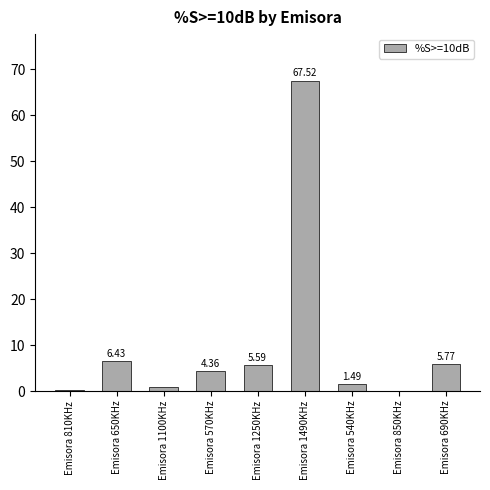

How many series are shown in this chart?

1